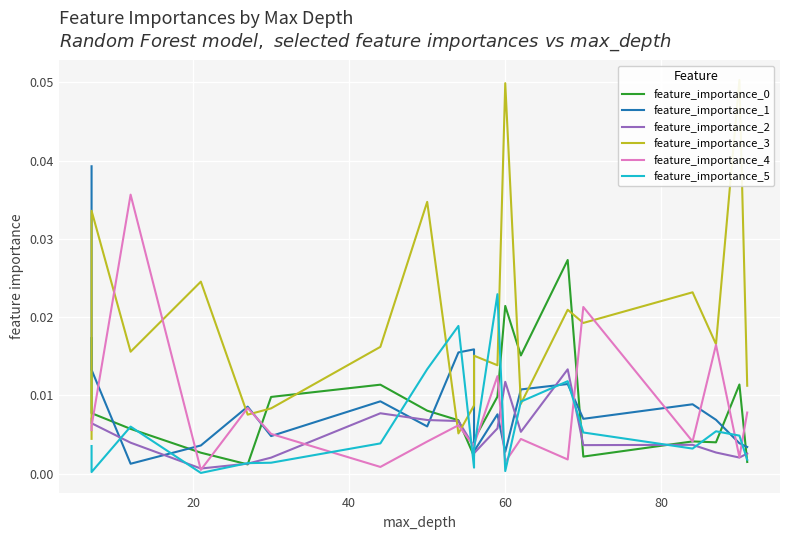

Which series has the widest spread of values?

feature_importance_3